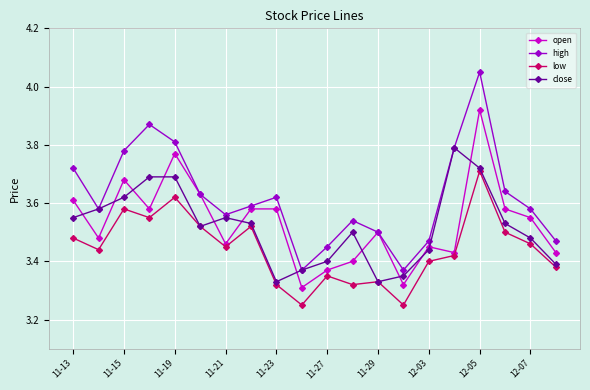

At how many categories does at least one series exceed 3?

20